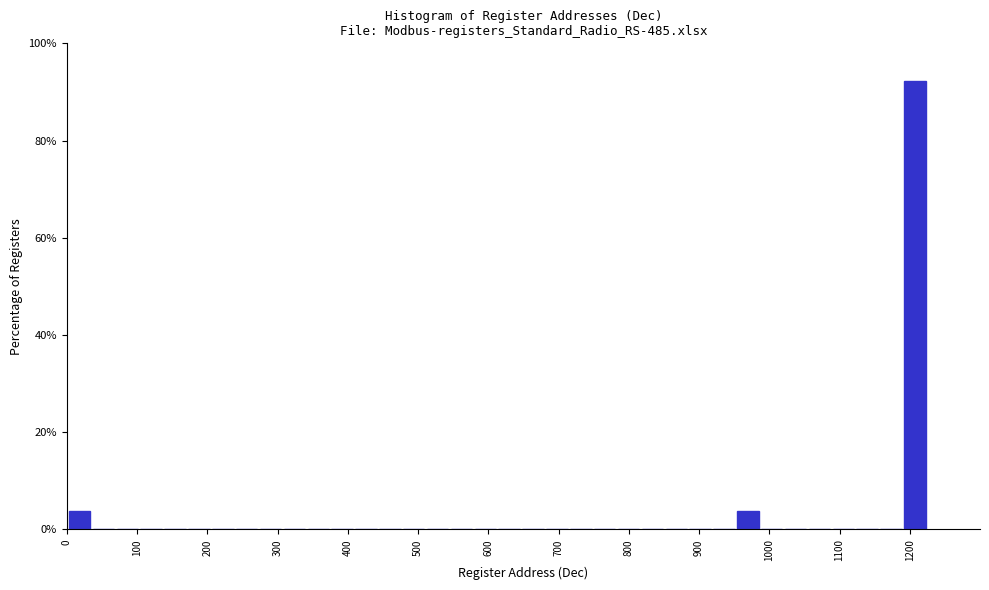

Read against the x-axis, roughly where is the centre of the tallest bar?

1210